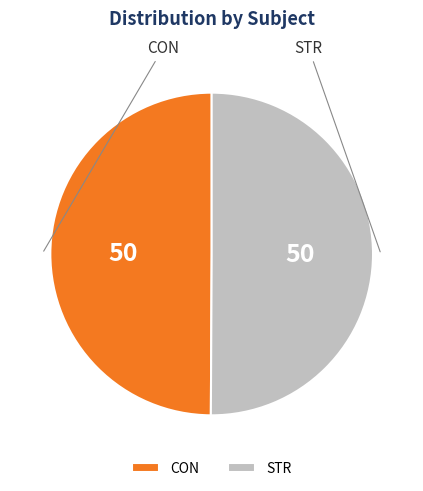

What is the ratio of the value at CON to the value at STR?

1.0